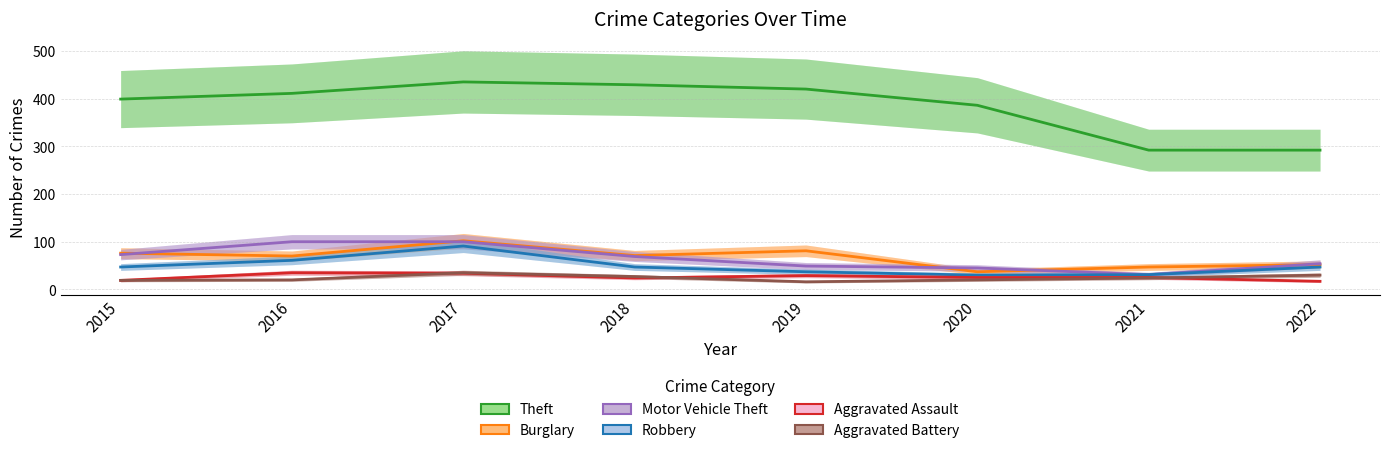

Reading left to right, what are all the values shown in this chart?

Theft: 399	411	435	429	420	386	292	292
Burglary: 76	70	102	71	81	37	47	52
Motor Vehicle Theft: 73	100	100	69	49	45	31	54
Robbery: 47	61	91	47	37	30	31	47
Aggravated Assault: 19	35	34	24	29	25	25	17
Aggravated Battery: 19	20	35	27	16	20	24	30